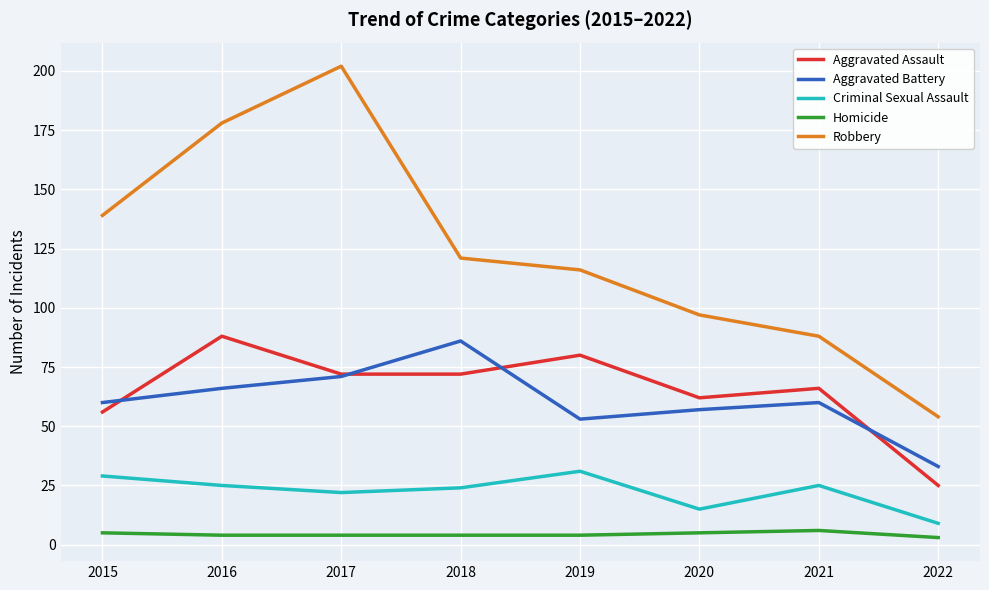

True or false: Robbery has a value of 40 at 2018.

False